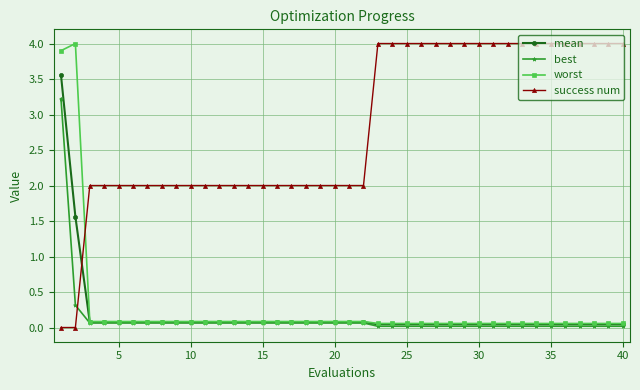

True or false: worst and success num cross at least once.

True